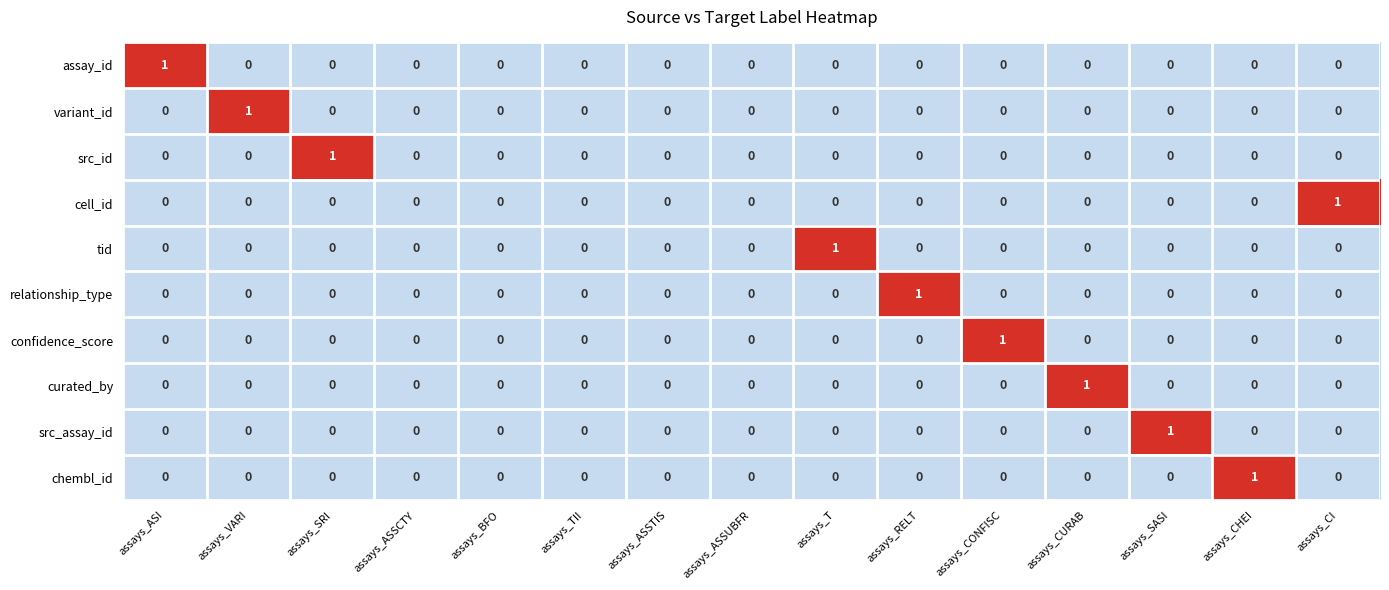

Between assays_TII and assays_RELT, which series saw the biggest shift?

relationship_type